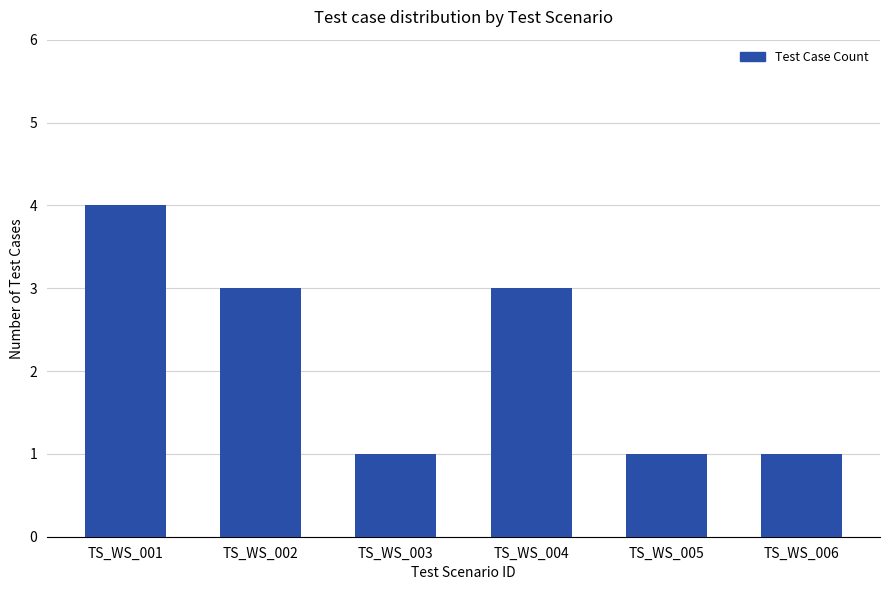

What is the ratio of the value at TS_WS_003 to the value at TS_WS_006?

1.0